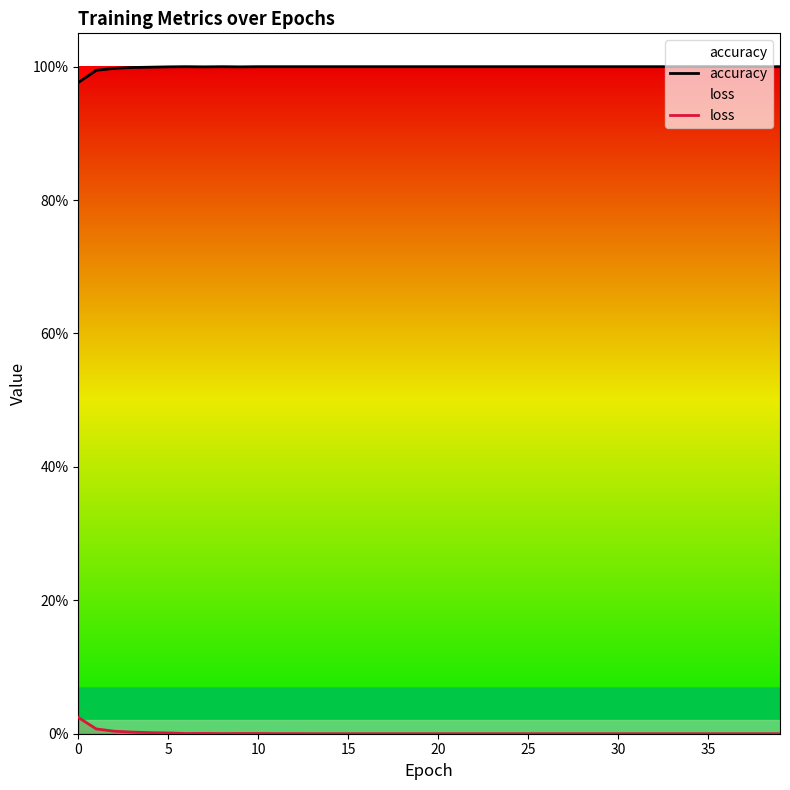

Rank the series at 11 from highest to lowest value.

accuracy, loss